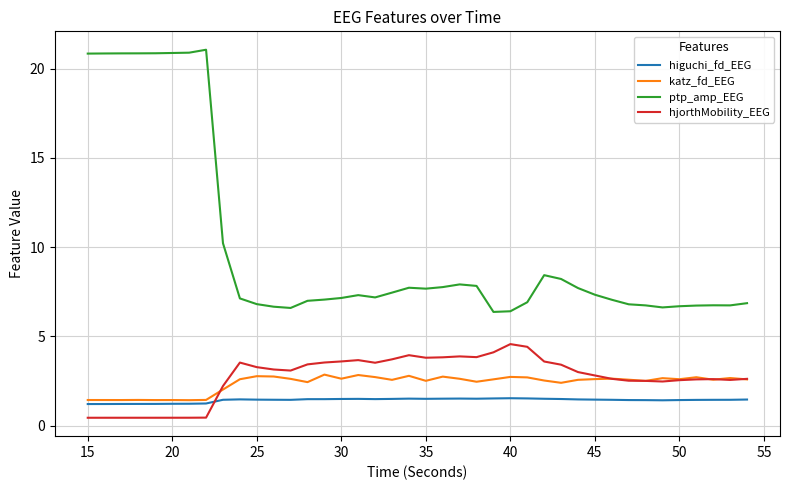

True or false: ptp_amp_EEG and katz_fd_EEG intersect in this chart.

False